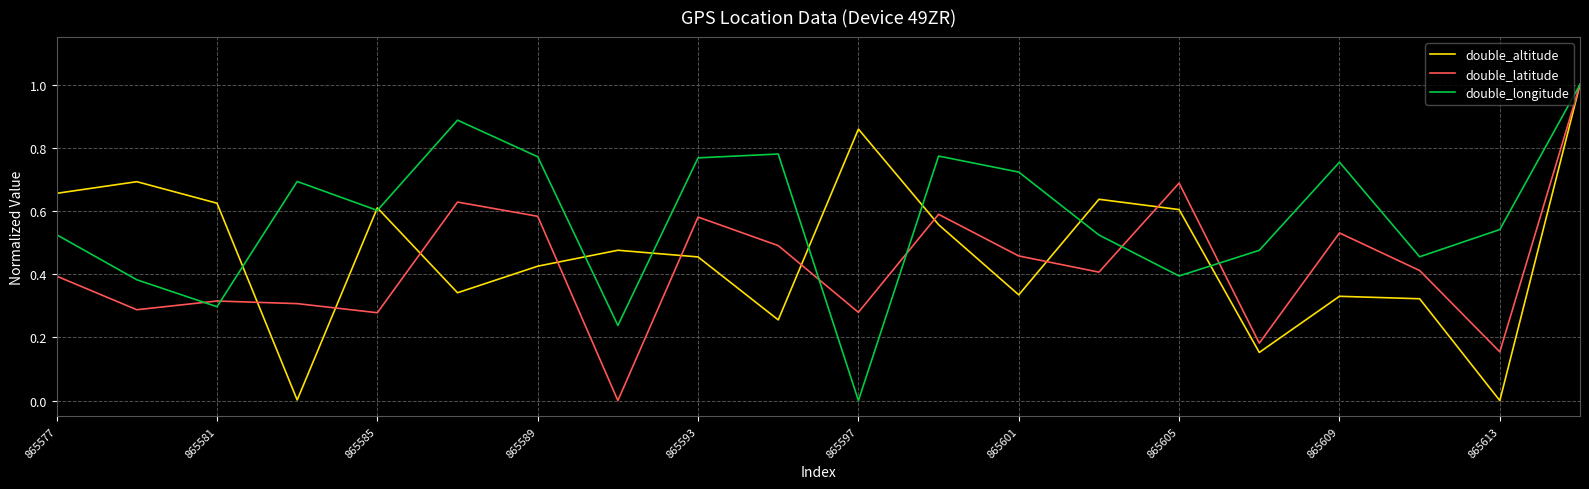

What is the difference between the maximum and minimum values in the double_altitude series?

1.0